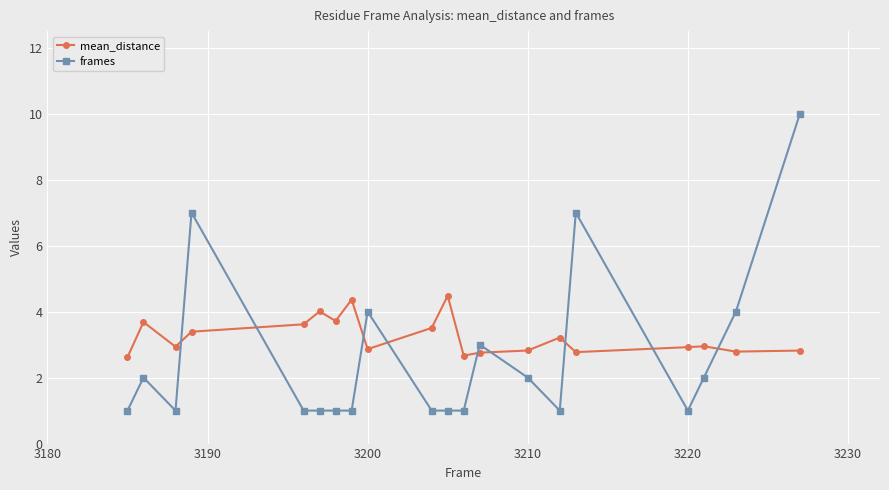

What is the lowest value of the mean_distance series?

2.6